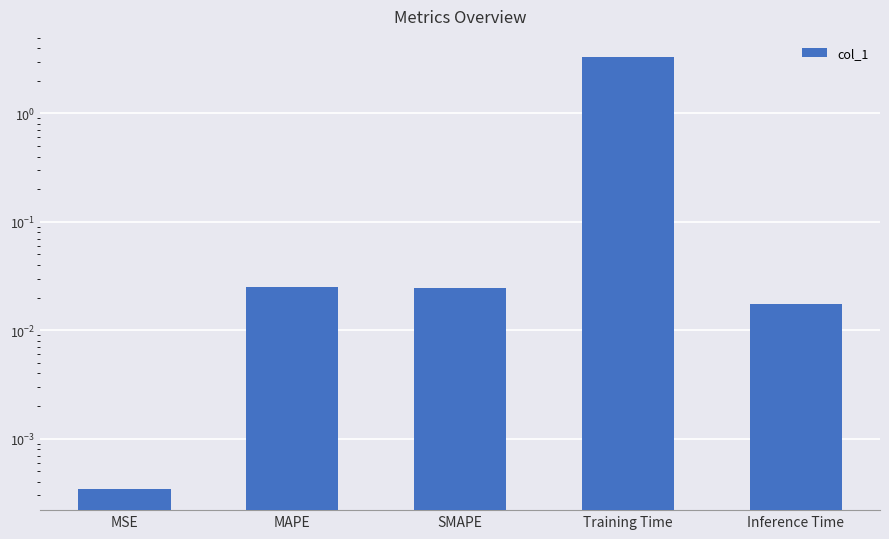

List the labels in order of value, smallest first.

MSE, Inference Time, SMAPE, MAPE, Training Time